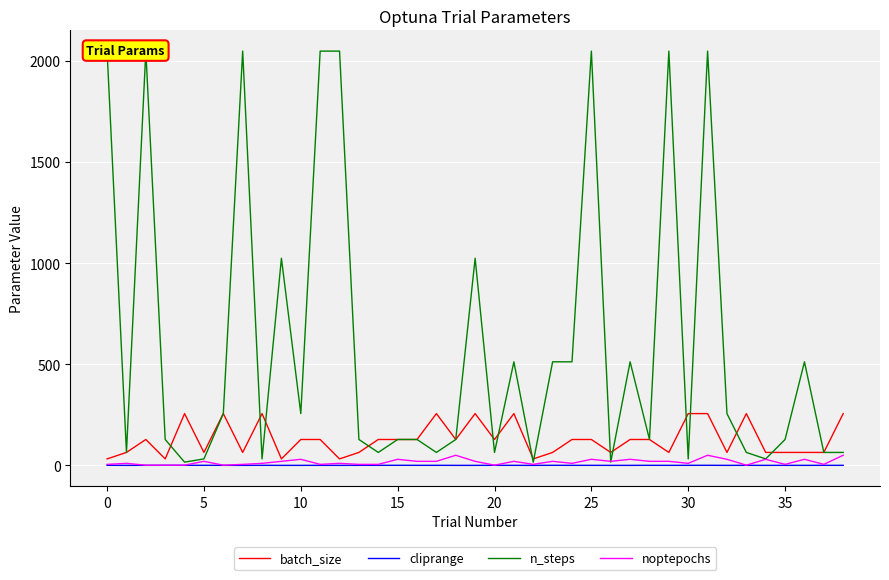

Which category has the highest value in the noptepochs series?

18